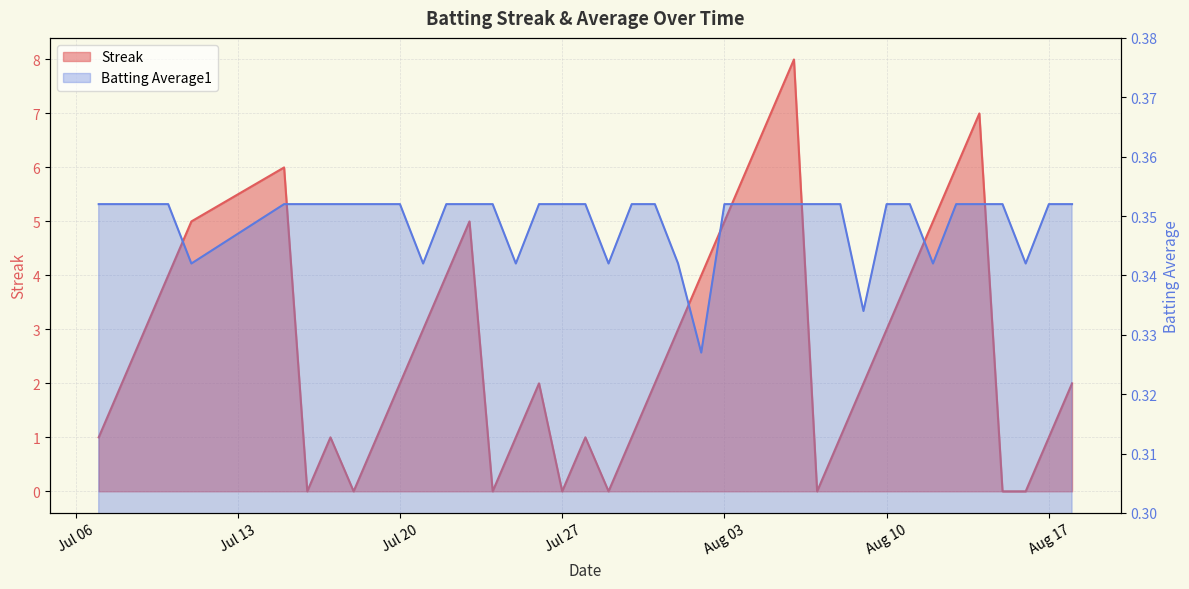

Reading left to right, list all the values displayed in this chart.

Streak: 1.0	2.0	3.0	4.0	5.0	6.0	0.0	1.0	0.0	1.0	2.0	3.0	4.0	5.0	0.0	1.0	2.0	0.0	1.0	0.0	1.0	2.0	3.0	4.0	5.0	6.0	7.0	8.0	0.0	1.0	2.0	3.0	4.0	5.0	6.0	7.0	0.0	0.0	1.0	2.0
Batting Average1: 0.4	0.4	0.4	0.4	0.3	0.4	0.4	0.4	0.4	0.4	0.4	0.3	0.4	0.4	0.4	0.3	0.4	0.4	0.4	0.3	0.4	0.4	0.3	0.3	0.4	0.4	0.4	0.4	0.4	0.4	0.3	0.4	0.4	0.3	0.4	0.4	0.4	0.3	0.4	0.4